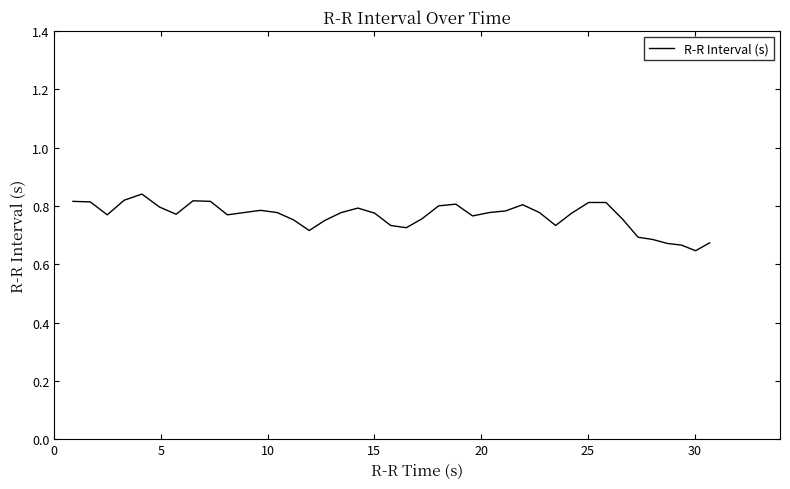

How many points are higher than both their immediate neighbors (excluding endpoints)?

6